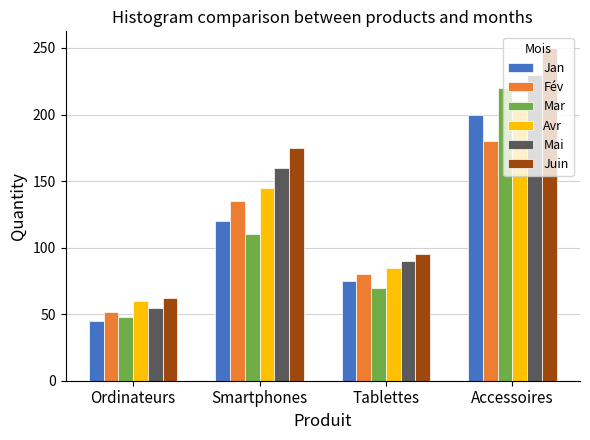

Which series has the largest total across all categories?

Juin